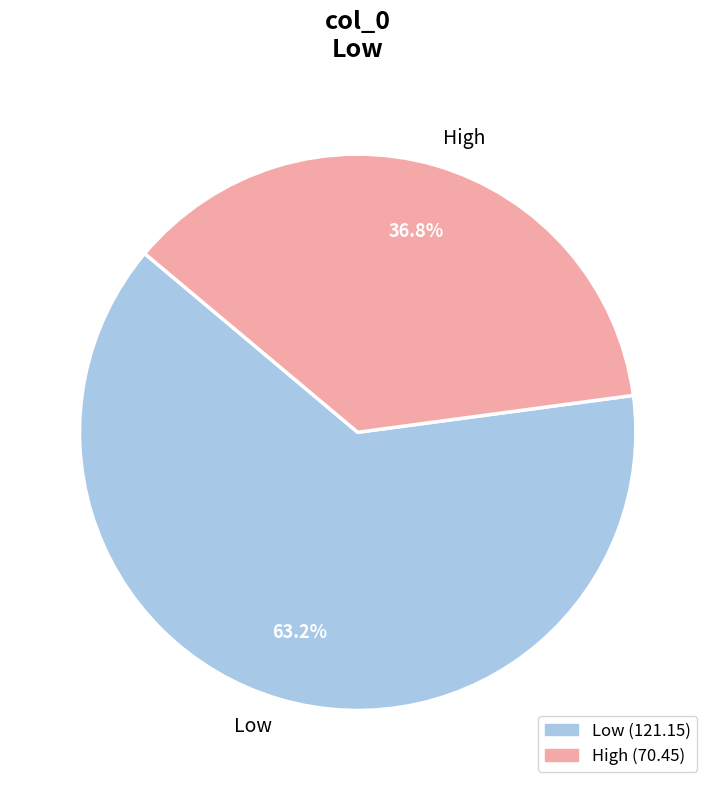

What percentage do Low and High together represent?

100.0%